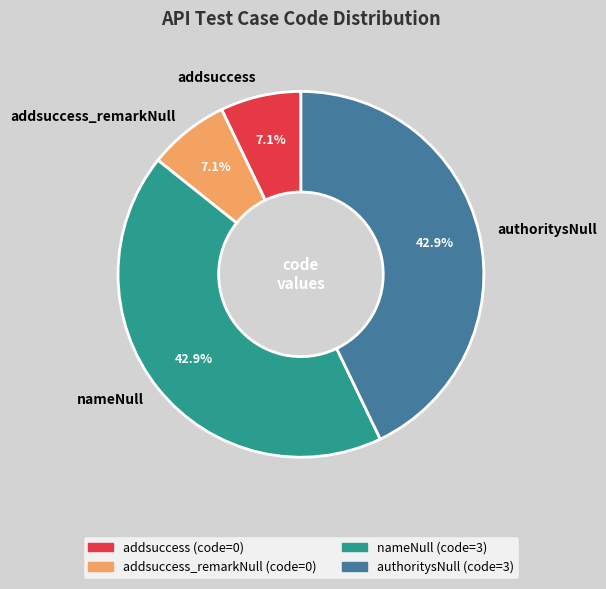

Count the number of slices in the pie.

4